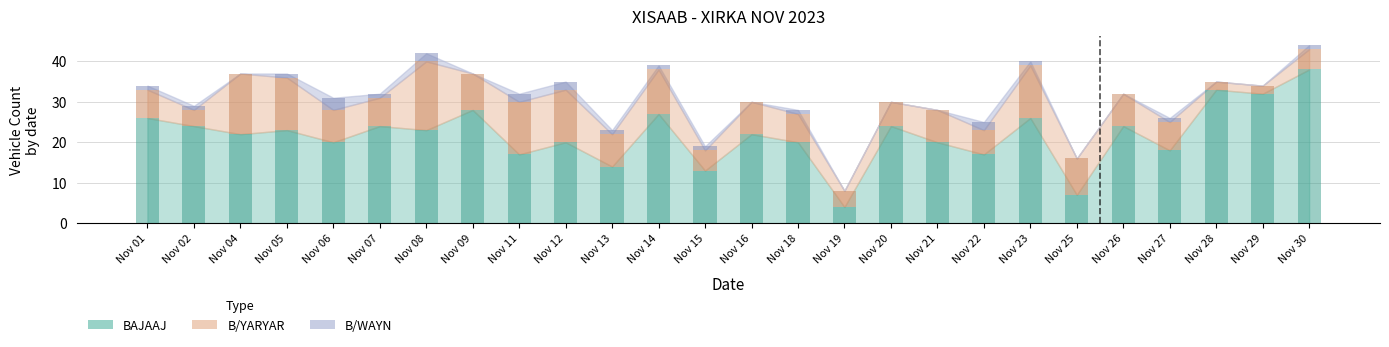

How many distinct data groups are displayed?

3